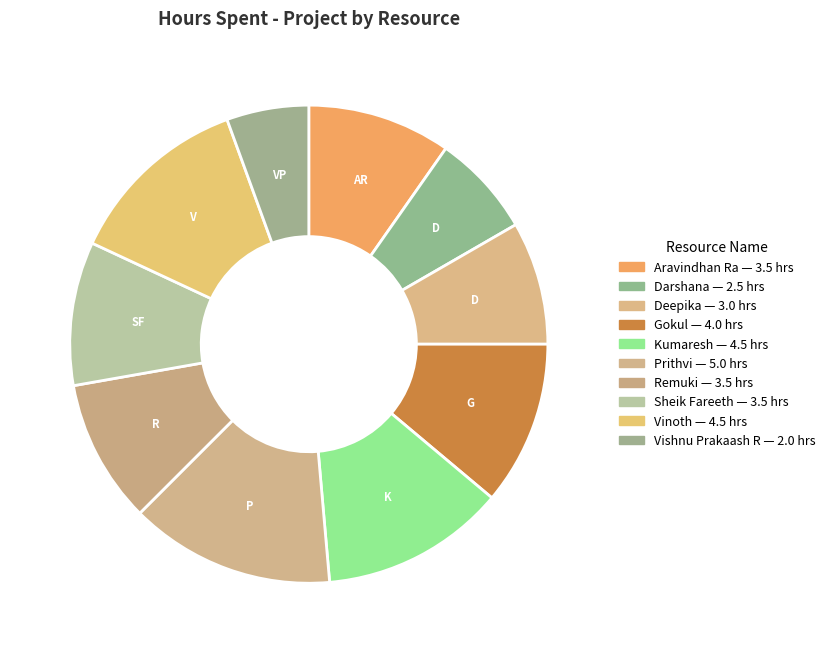

What is the smallest slice in the pie chart?

Vishnu Prakaash R